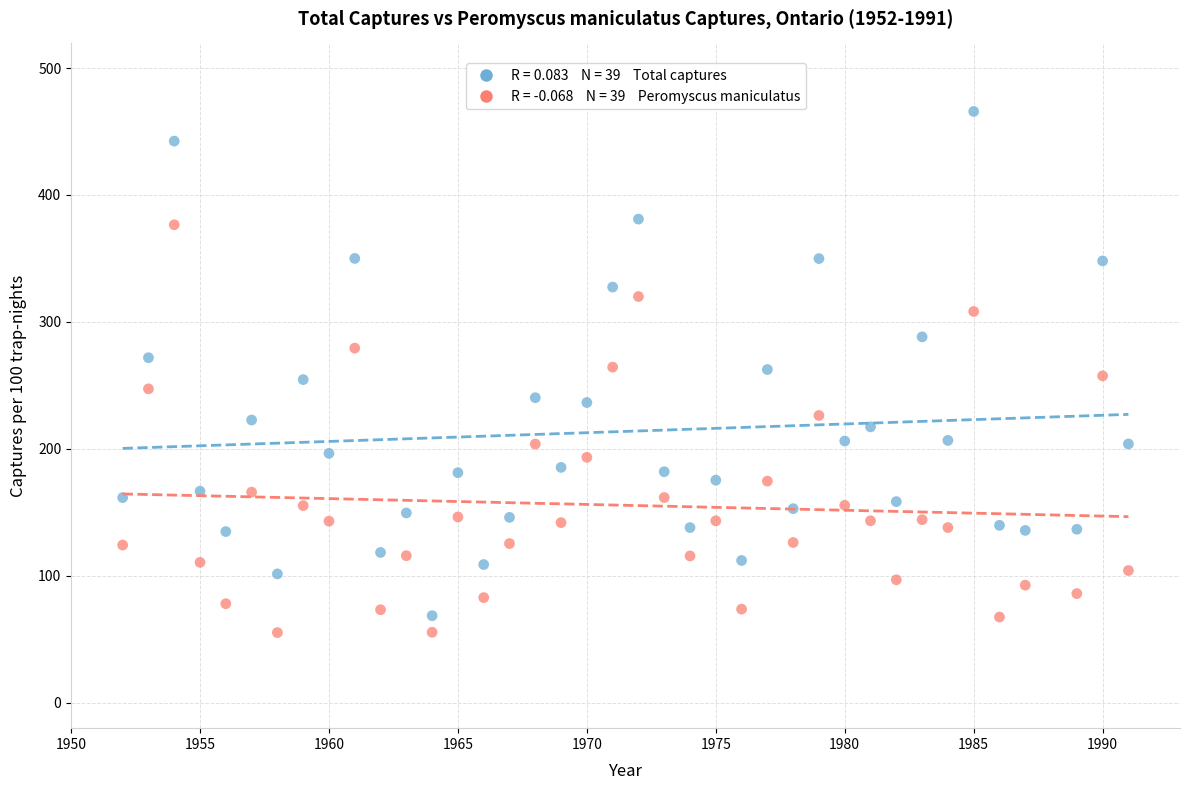

Across all data points, what is the range of Y values (max minus min)?

410.5